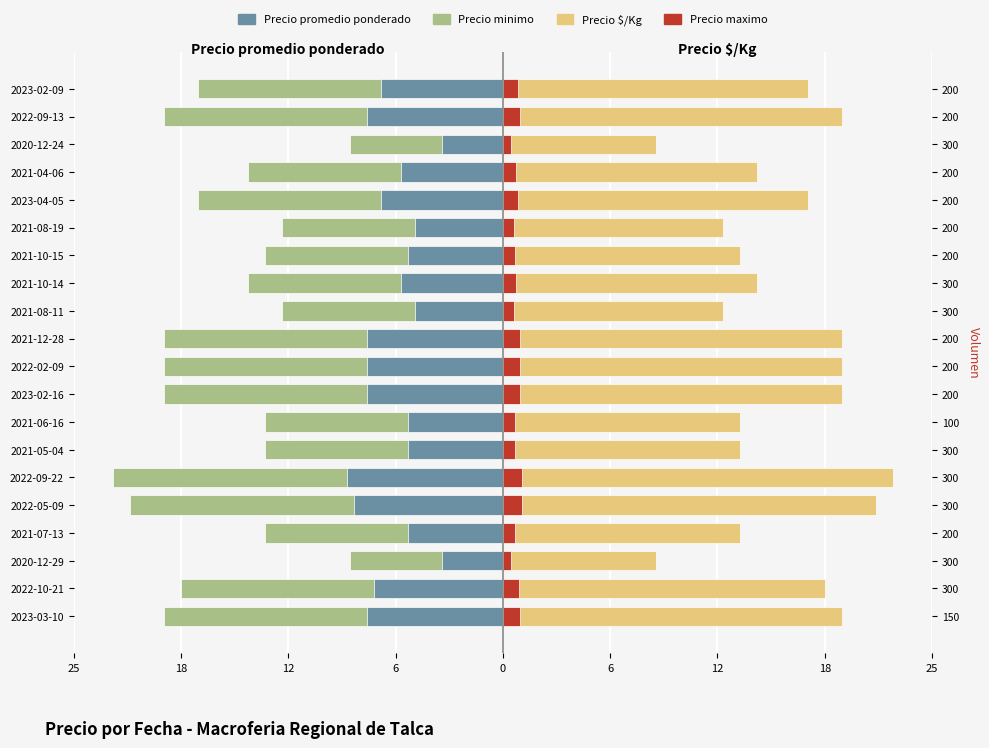

What is the value of the Precio maximo bar at the 11th from the left?

1.0